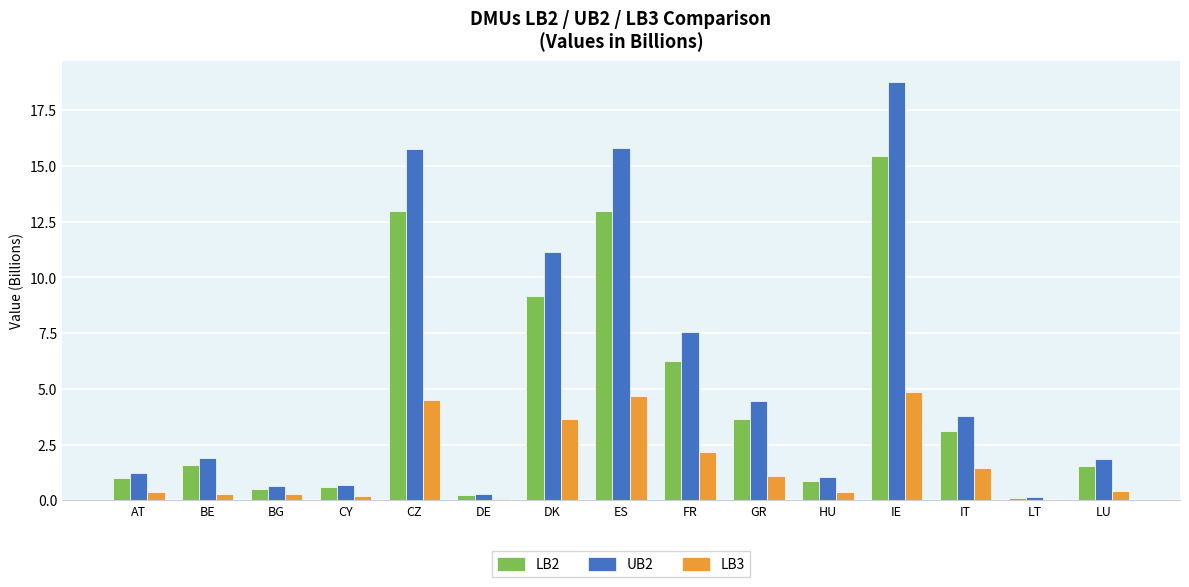

What is the sum of the UB2 values at IE and HU?

19.8